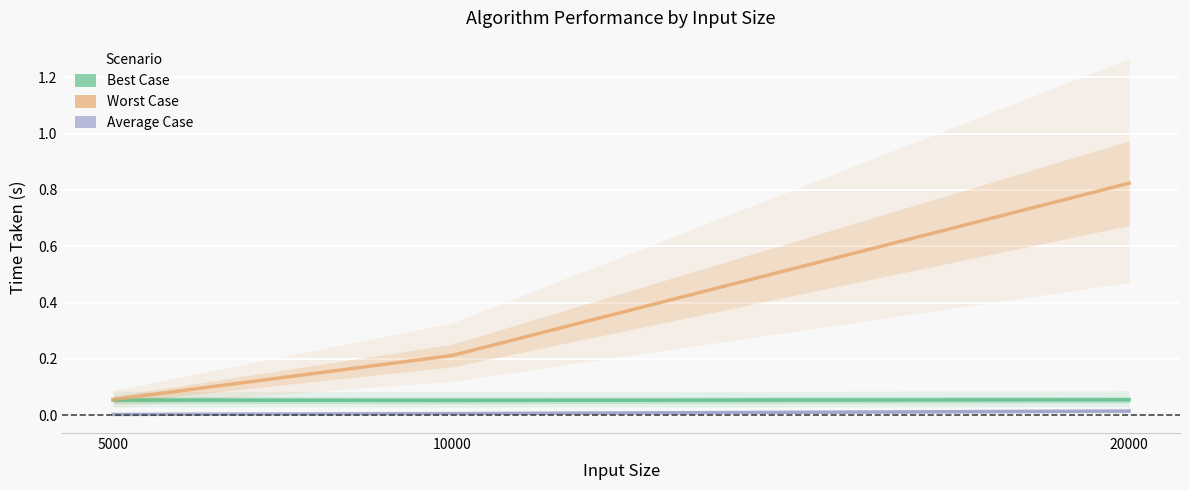

Does the chart display data point markers on the line(s)?

No